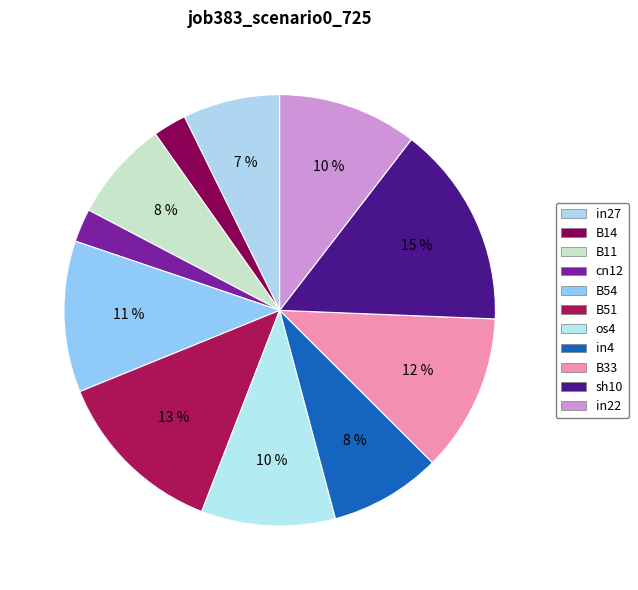

How many slices are in this pie chart?

11